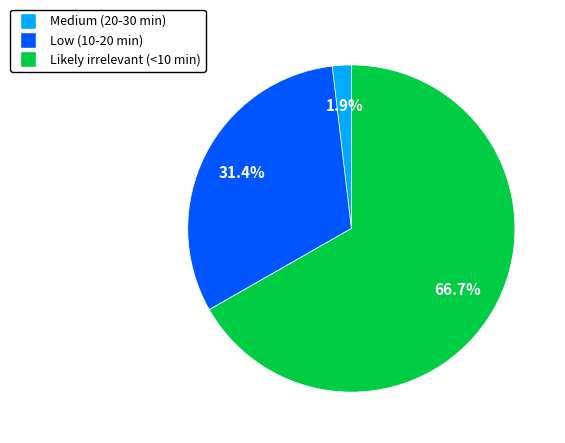

To the nearest percent, what is the difference between the largest and smallest slice percentages?

65%